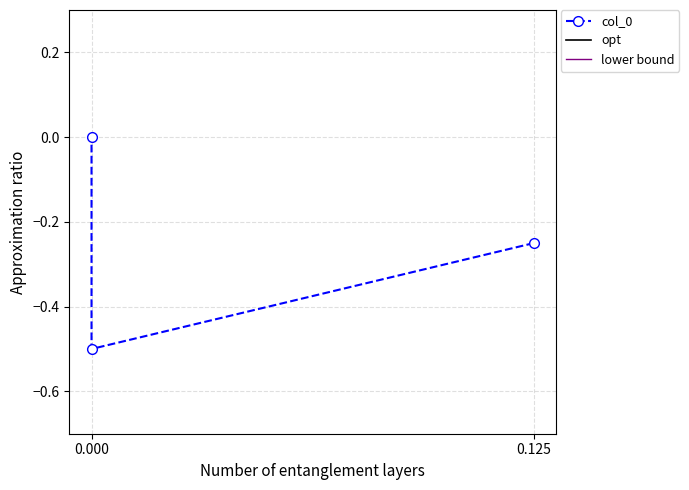

The chart shows a value of -0.5 at 0.0. True or false?

True